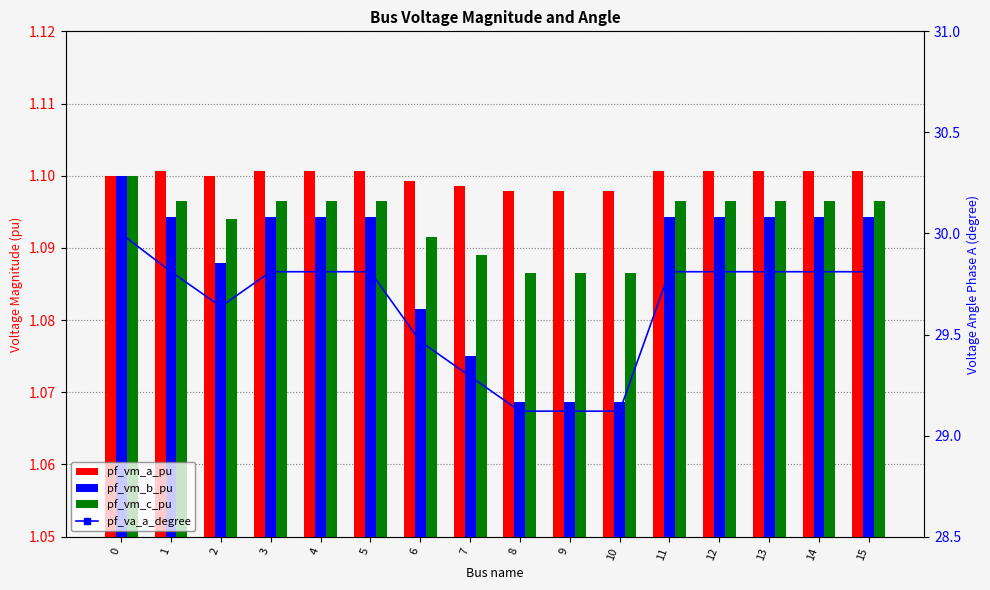

Which series changed the most between 5 and 12?

pf_va_a_degree